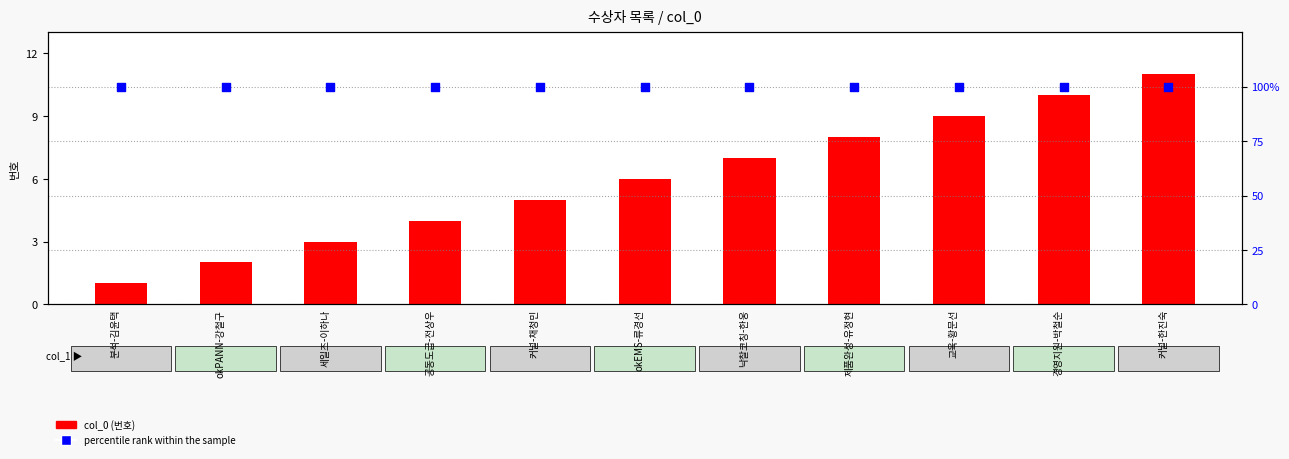

At which category is the sum across all series the highest?

커널-한진숙